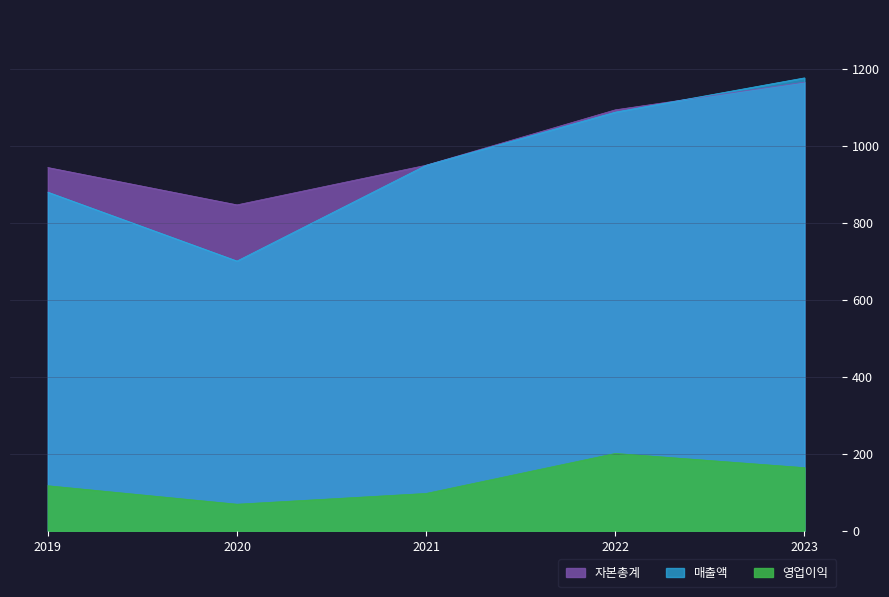

Where is the first local minimum for 영업이익?

2020